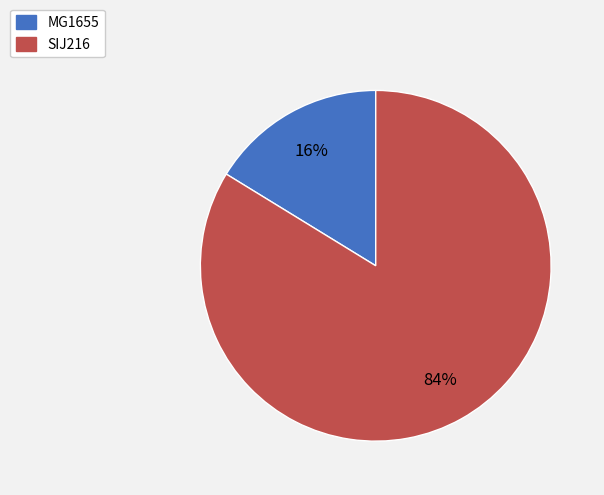

Rank the categories by value from highest to lowest.

SIJ216, MG1655